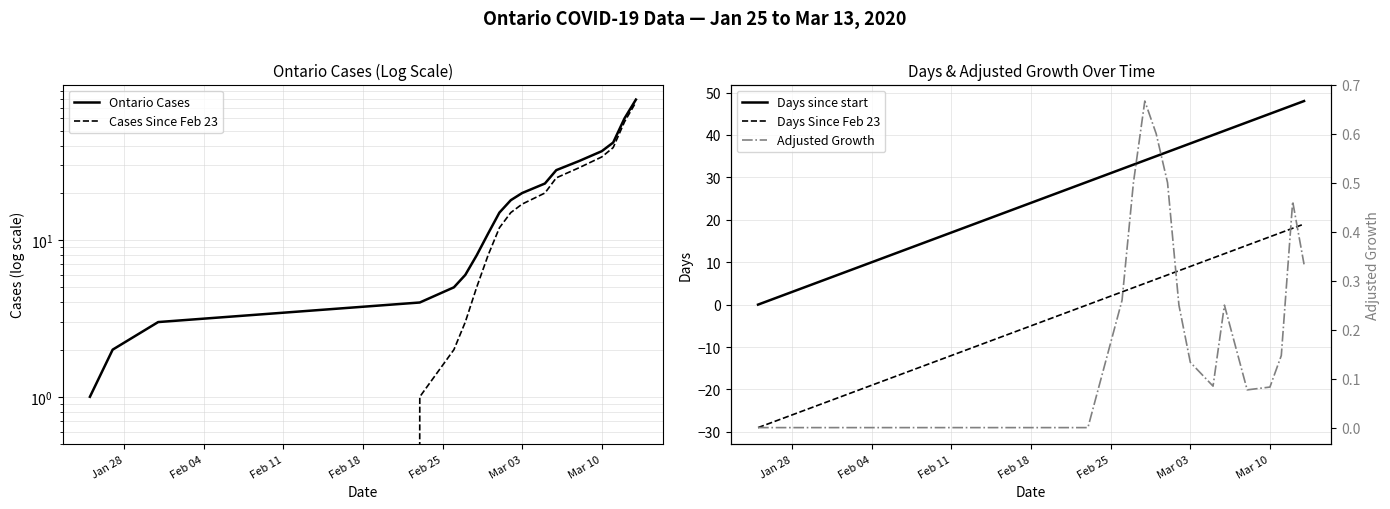

True or false: Days since start and Days Since Feb 23 intersect in this chart.

False